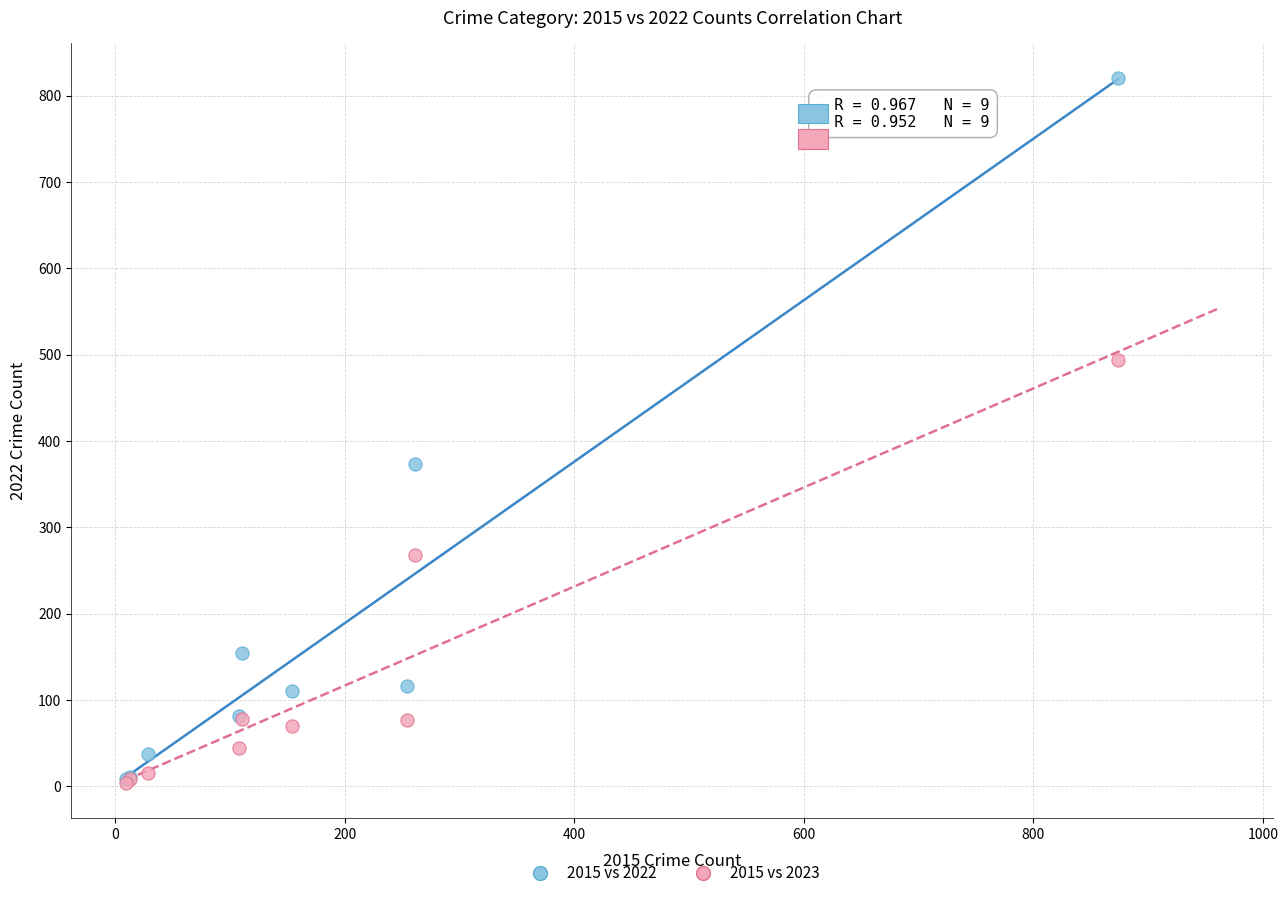

Which series has the widest spread of Y values?

2015 vs 2022